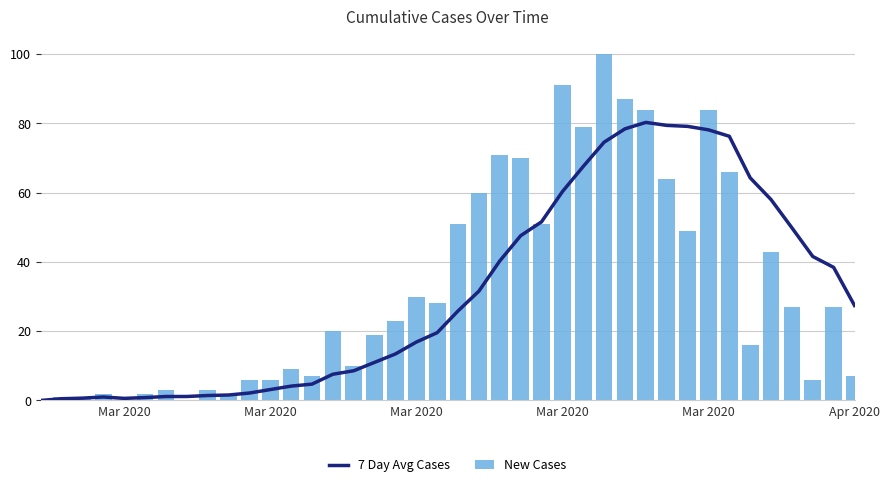

Which series has the largest total across all categories?

New Cases